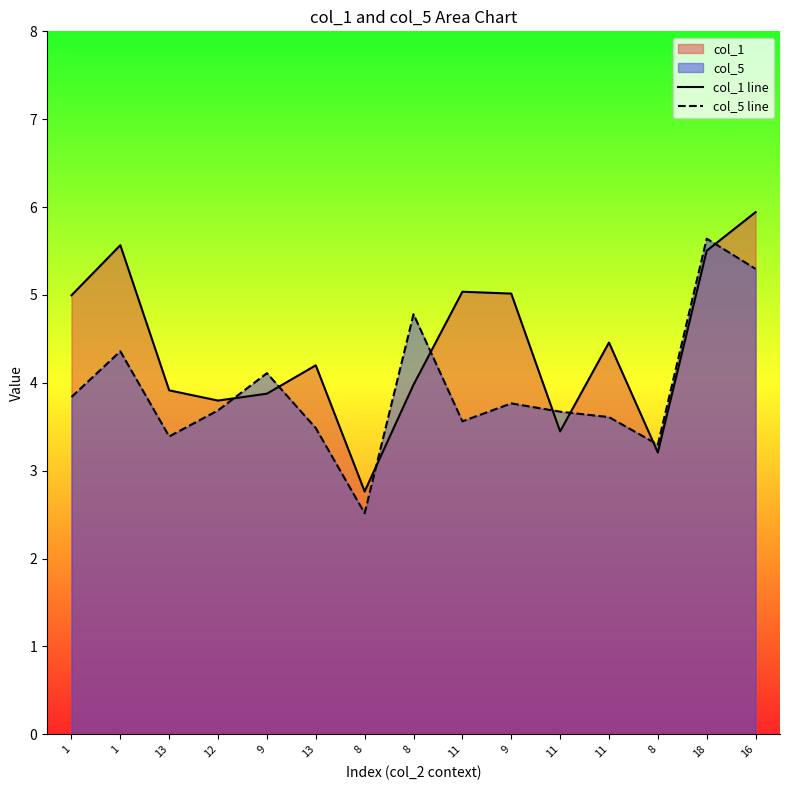

Reading left to right, transcribe all the data shown in this chart.

col_1 line: 5.0	5.6	3.9	3.8	3.9	4.2	2.8	4.0	5.0	5.0	3.4	4.5	3.2	5.5	5.9
col_5 line: 3.8	4.4	3.4	3.7	4.1	3.5	2.5	4.8	3.6	3.8	3.7	3.6	3.3	5.6	5.3